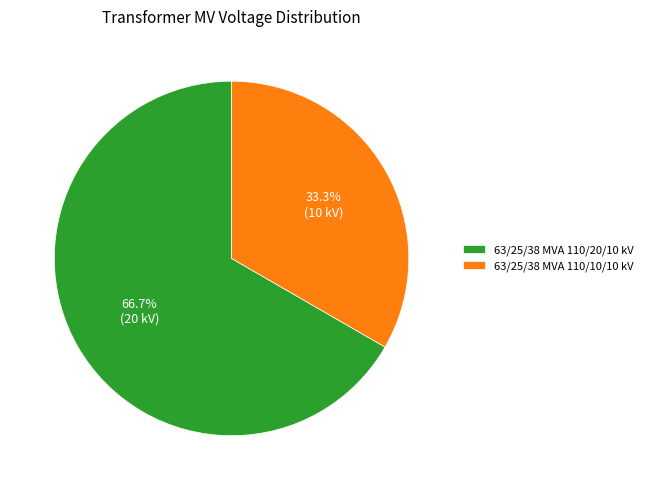

How many slices are in this pie chart?

2